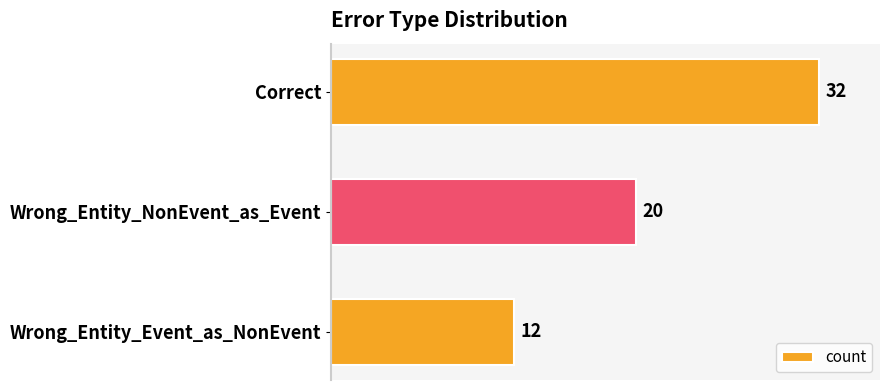

True or false: the data shows 7 at Wrong_Entity_NonEvent_as_Event.

False